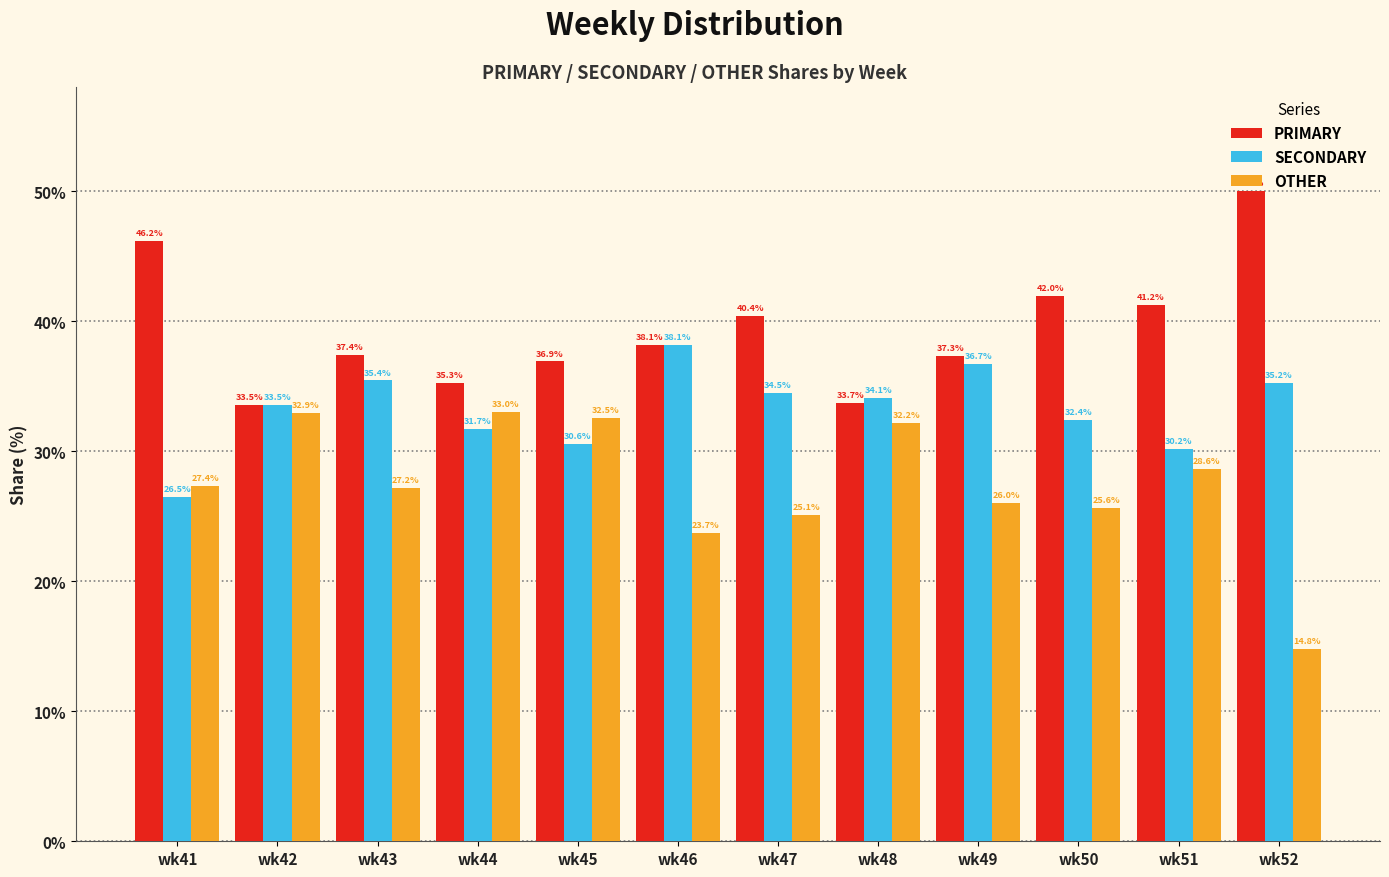

Where does the OTHER series first go above 27?

wk41